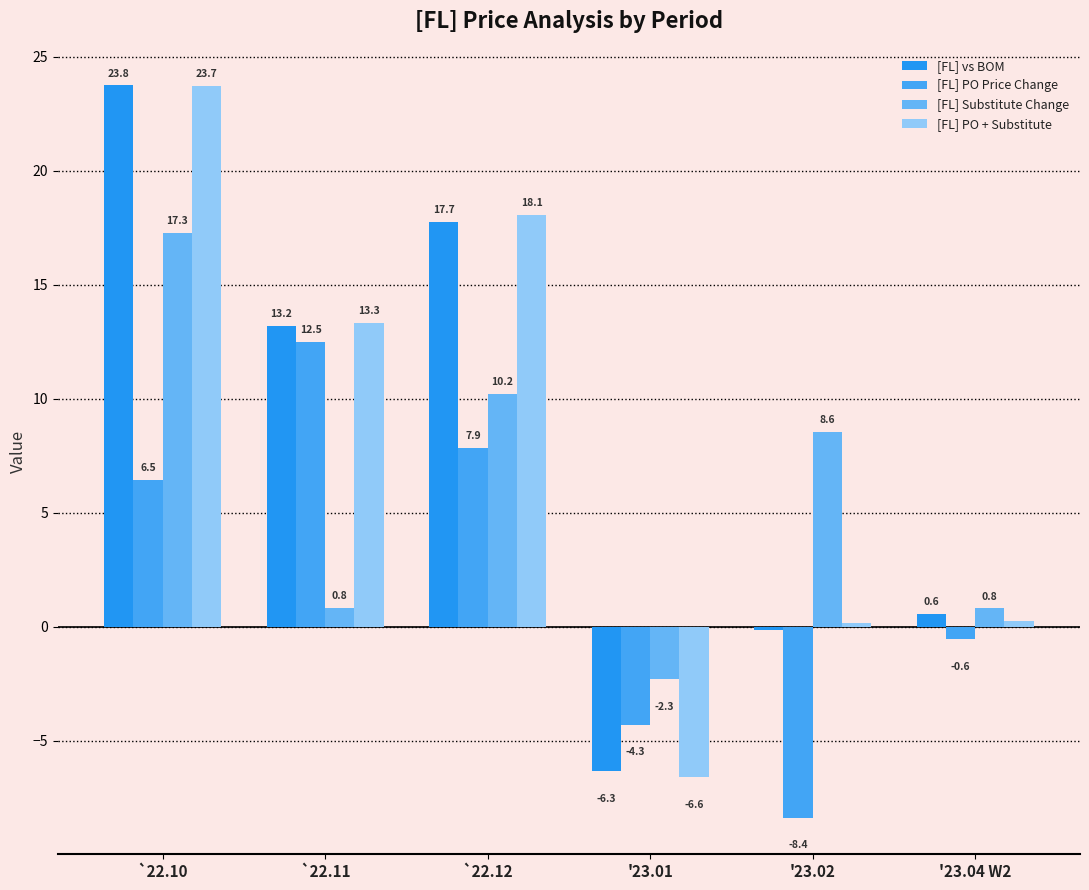

Rank the series by their maximum value, from lowest to highest.

[FL] PO Price Change, [FL] Substitute Change, [FL] PO + Substitute, [FL] vs BOM